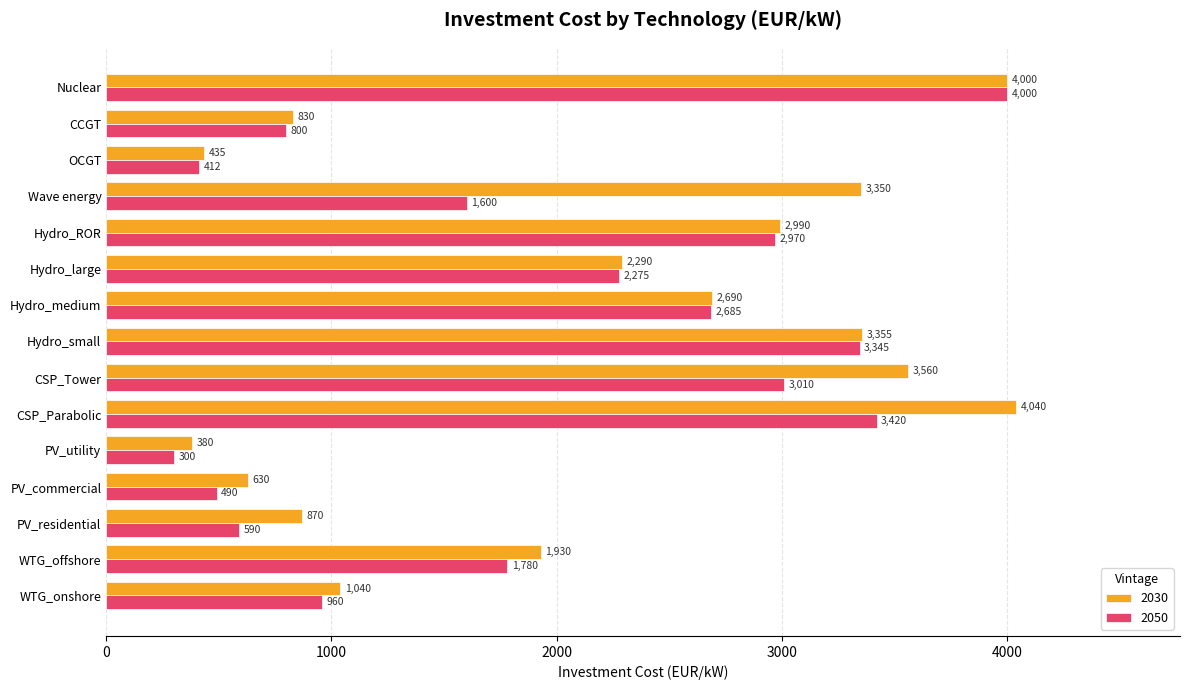

At which label does 2030 reach its minimum?

PV_utility